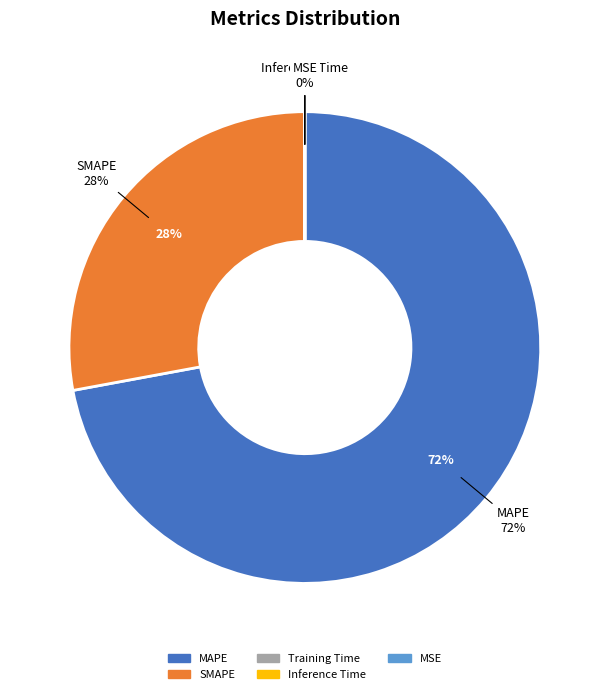

To the nearest percent, what is the average slice percentage?

20%